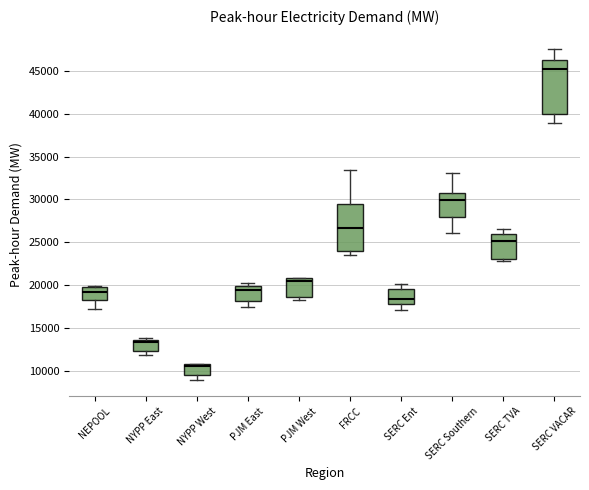

Where is the upper edge of the box for NYPP East on the y-axis? The values are not printed on the chart, so give them approximately, as read against the axis.

13500